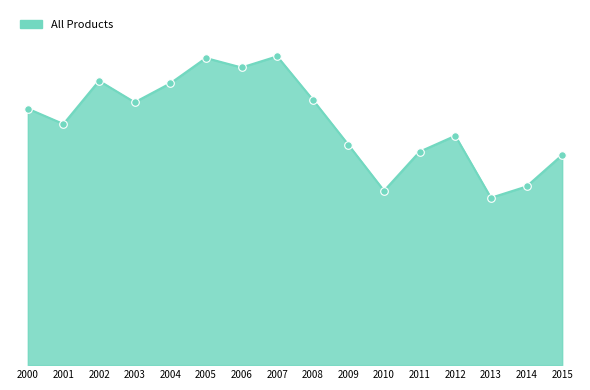

Which has a higher value, 2004 or 2001?

2004